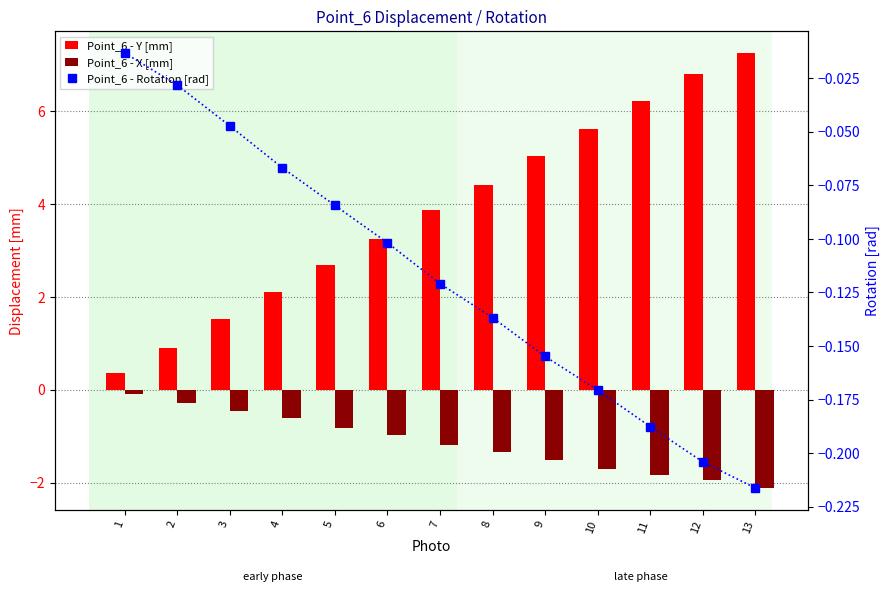

Count the number of data series in this chart.

3